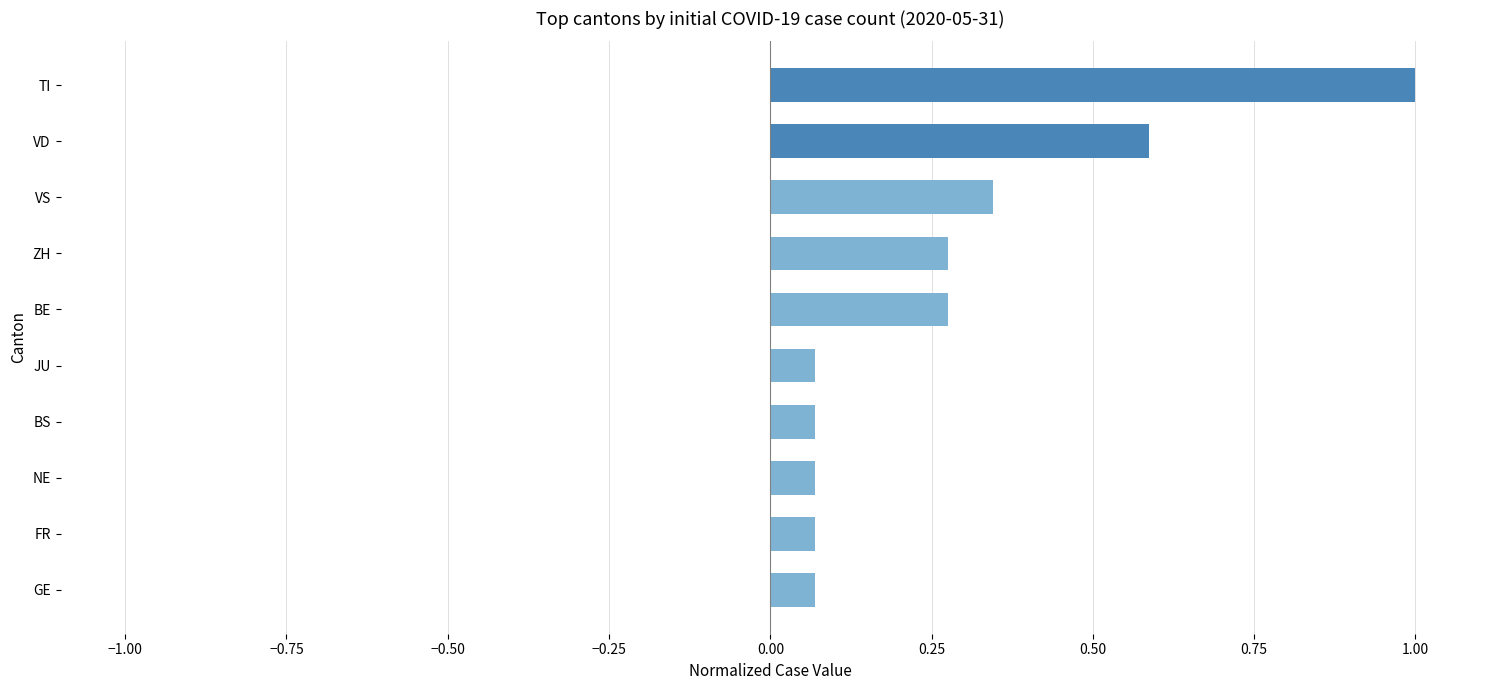

What is the difference between the second highest and minimum values?

0.5